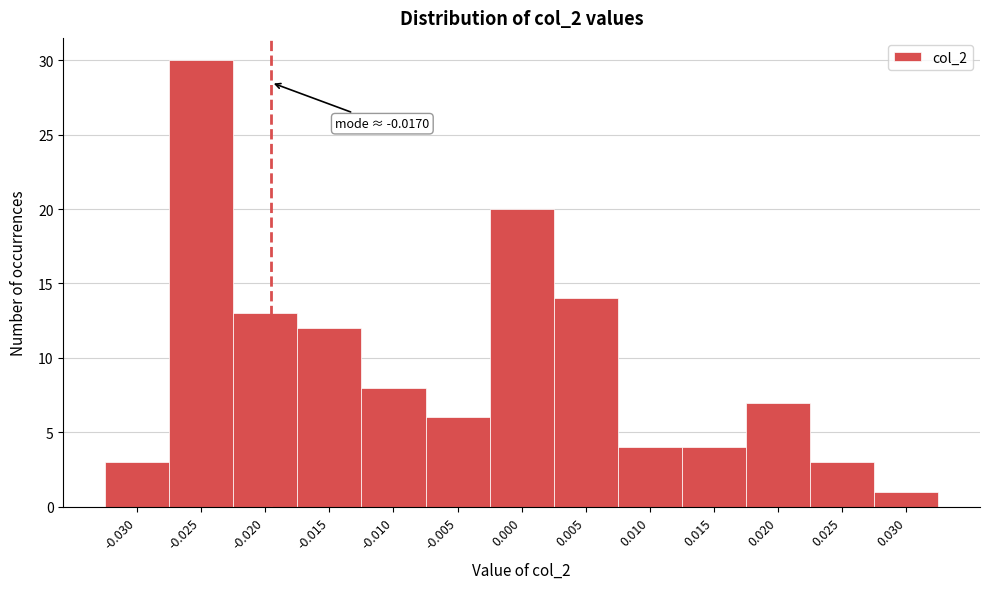

Reading left to right, list all the values displayed in this chart.

-0.030=3	-0.025=30	-0.020=13	-0.015=12	-0.010=8	-0.005=6	0.000=20	0.005=14	0.010=4	0.015=4	0.020=7	0.025=3	0.030=1